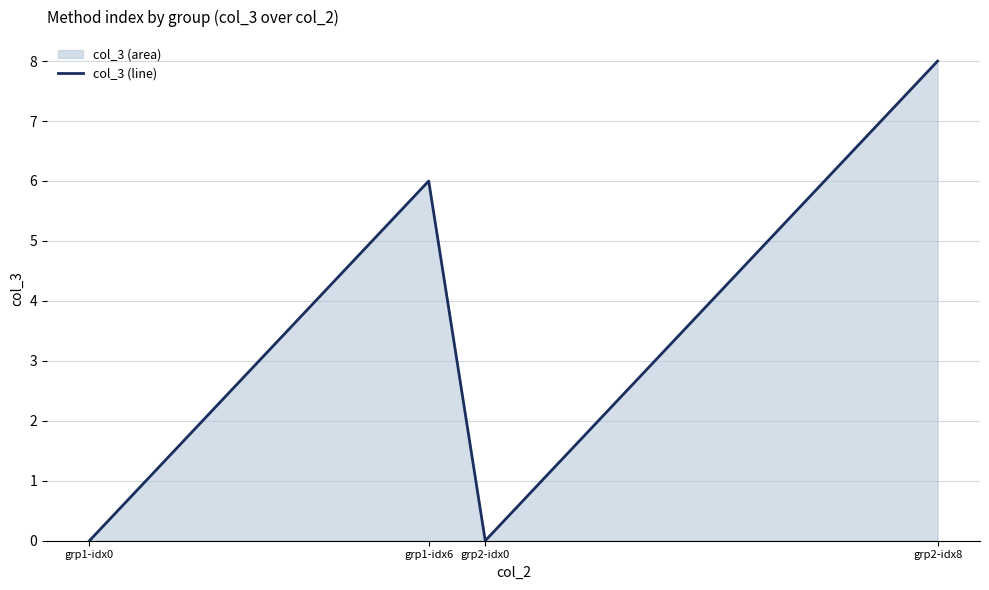

The chart shows a value of 0 at grp1-idx0. True or false?

True